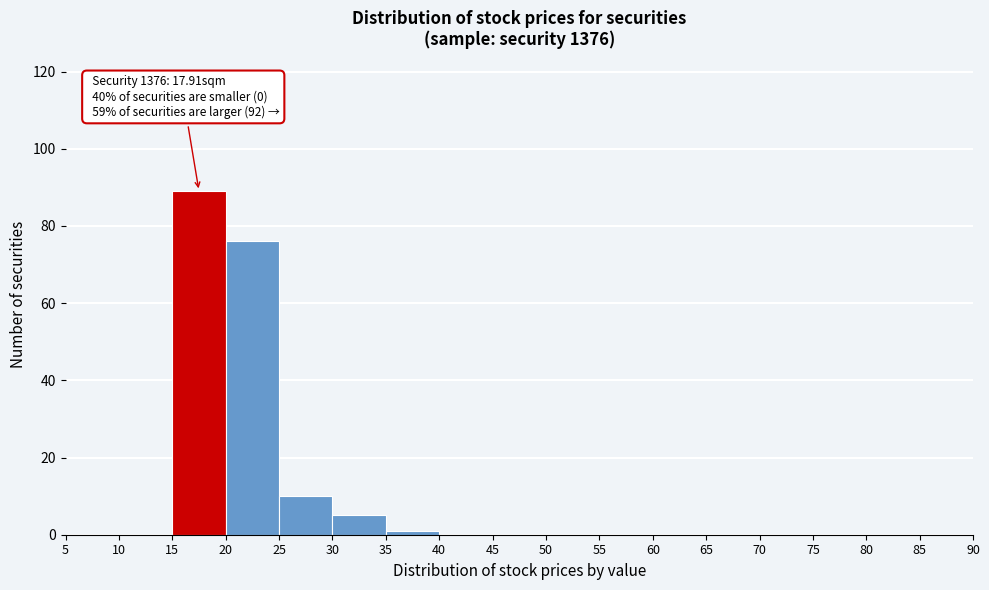

Over which range of the x-axis is the bar tallest?

15 to 20